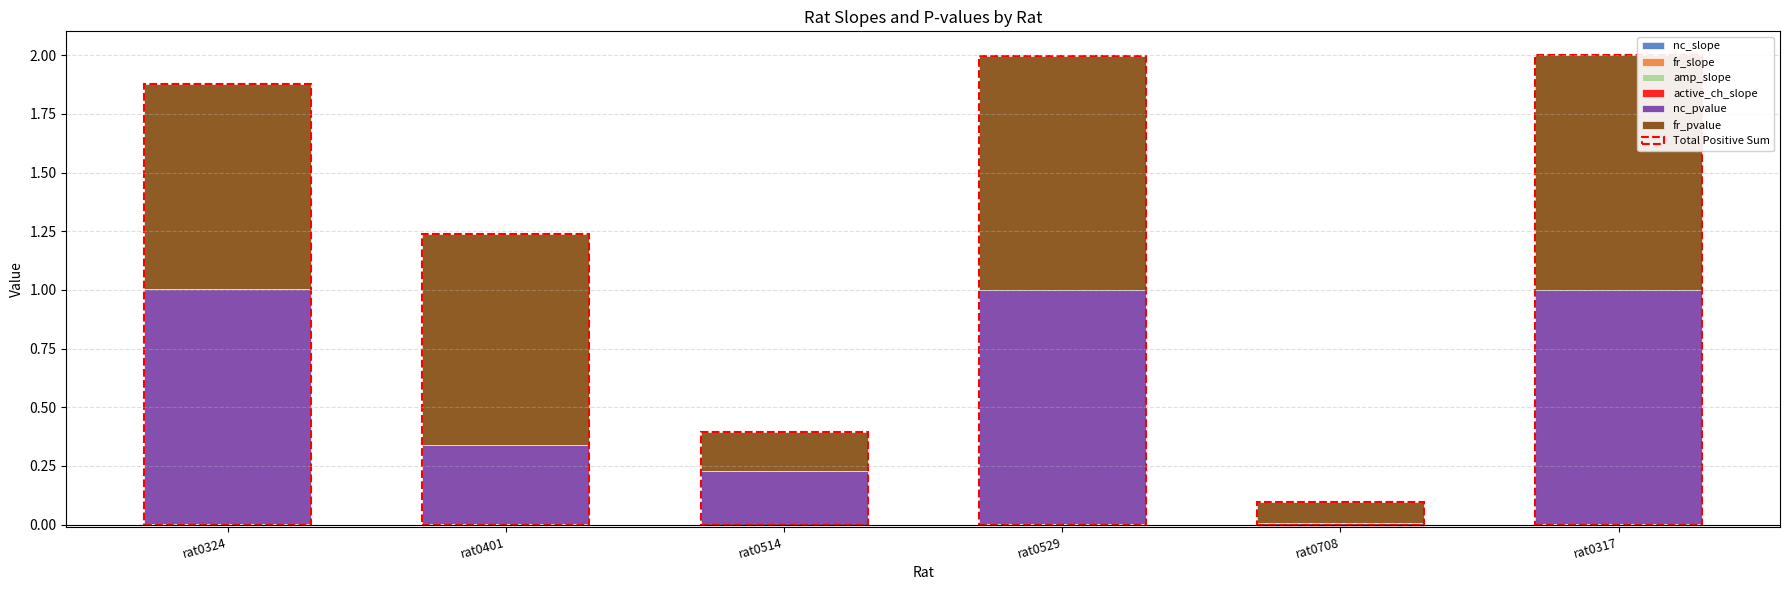

Where is fr_slope nearest to the value 0?

rat0324